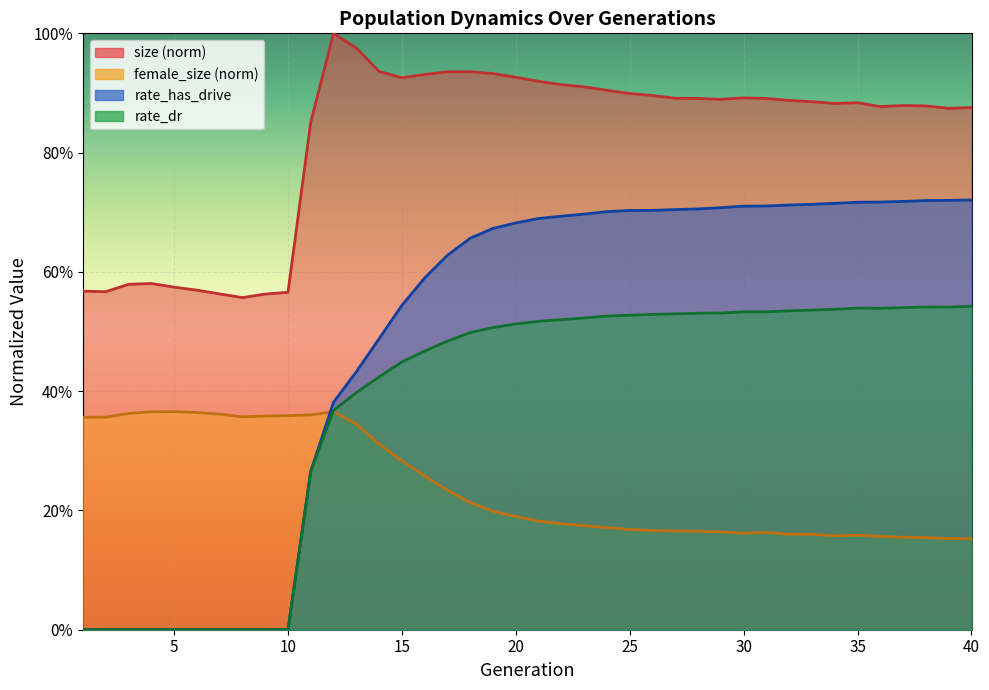

What is the value of the size point at the 25th from the left?

0.9